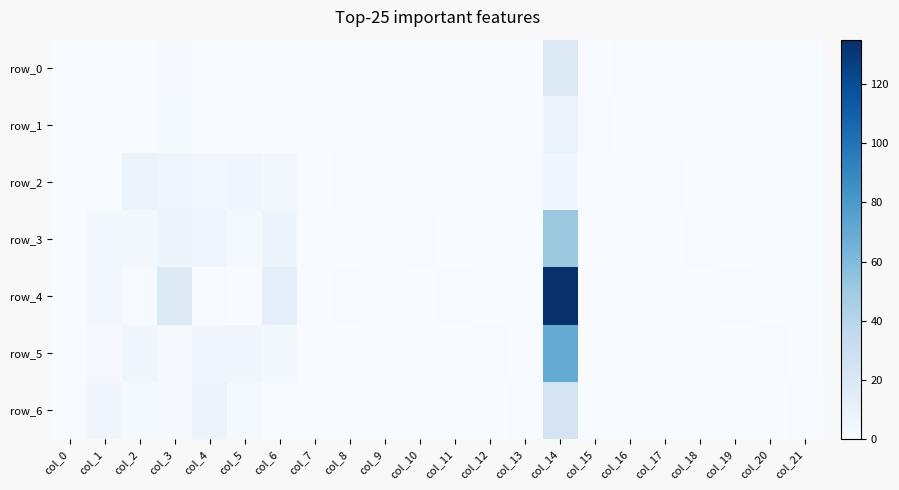

How many distinct data groups are displayed?

7